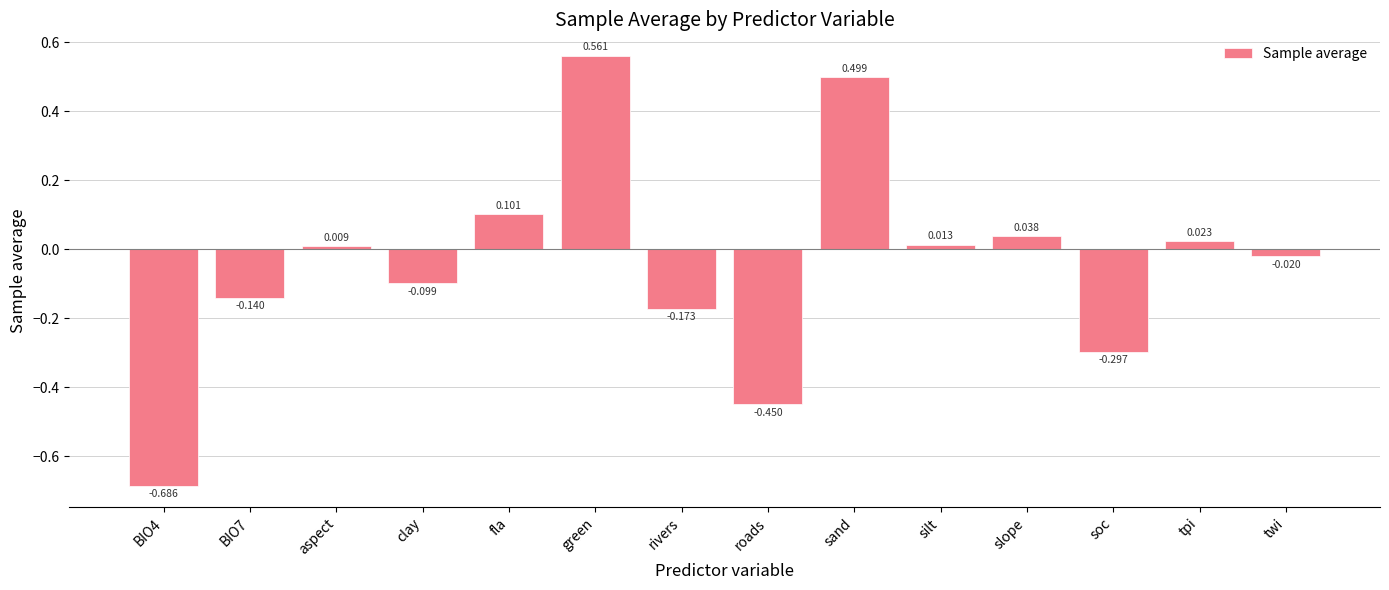

Which category has the highest value across all series?

green